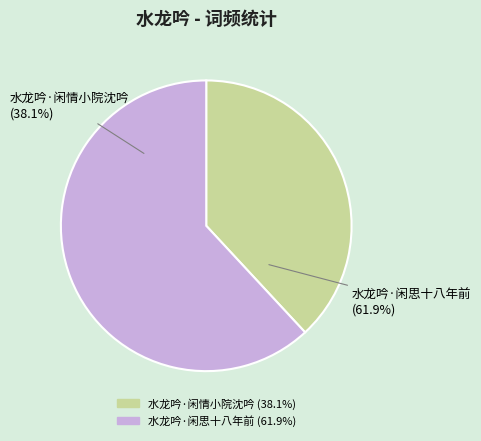

What percentage do 水龙吟·闲情小院沈吟 and 水龙吟·闲思十八年前 together represent?

100.0%